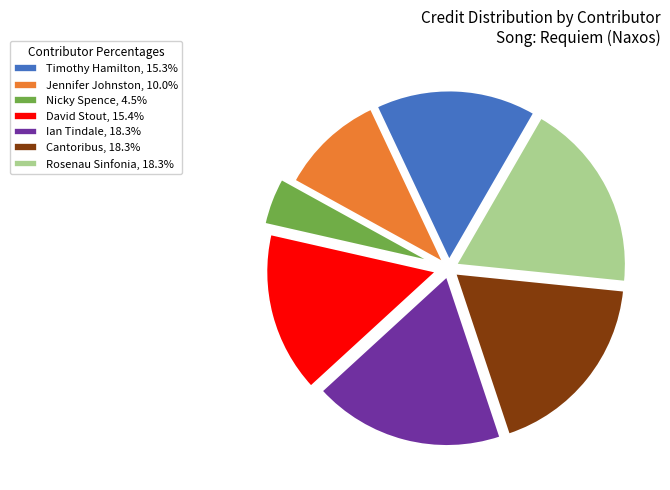

Do Ian Tindale, 18.3% and Rosenau Sinfonia, 18.3% together represent more than half of the pie?

No